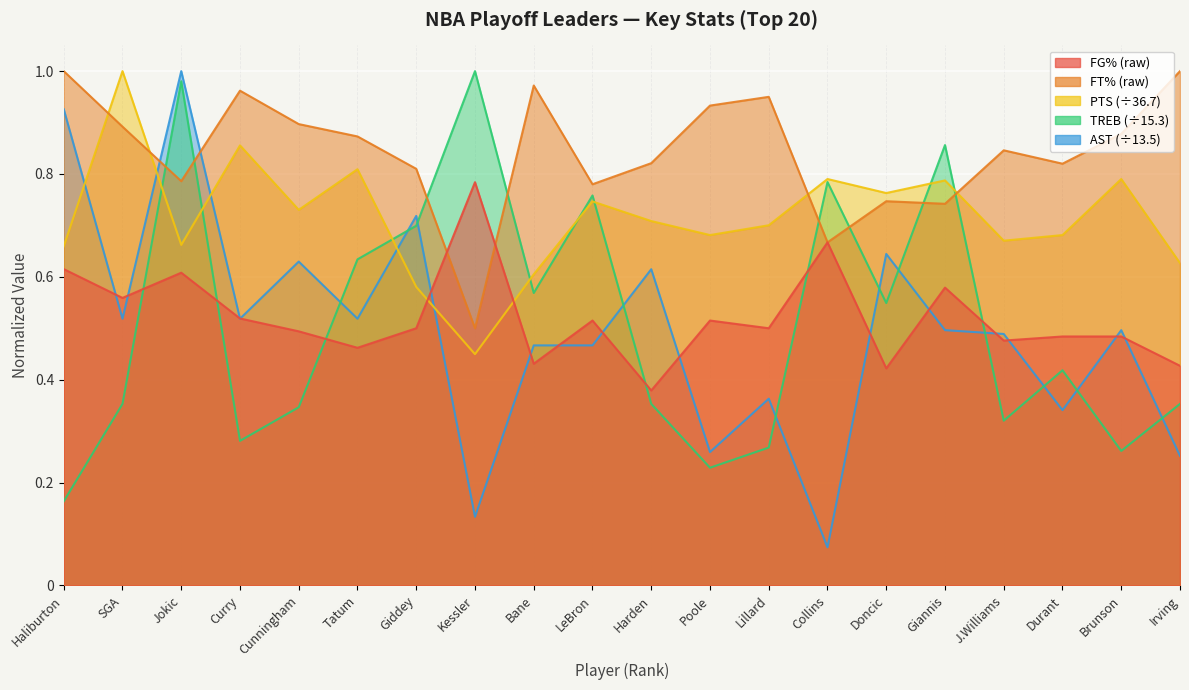

Is the value of PTS at Giannis greater than the value of FG% at SGA?

Yes